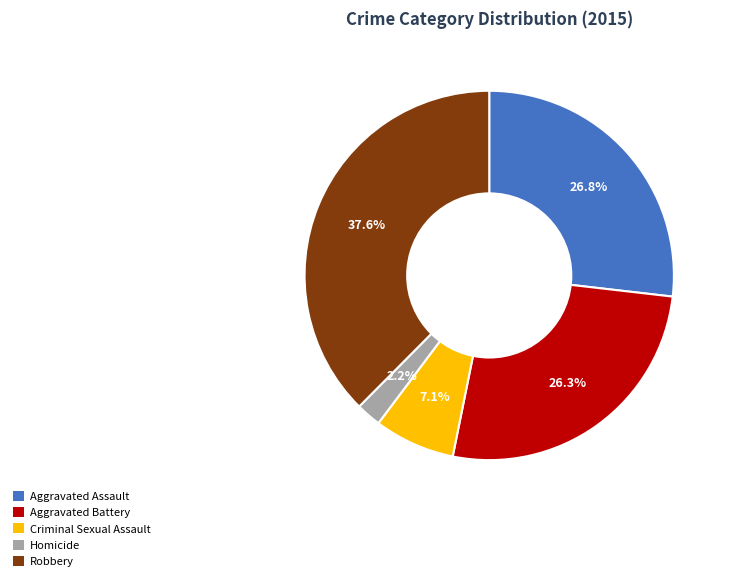

To the nearest percent, what is the difference between the Robbery and Homicide slice percentages?

35%